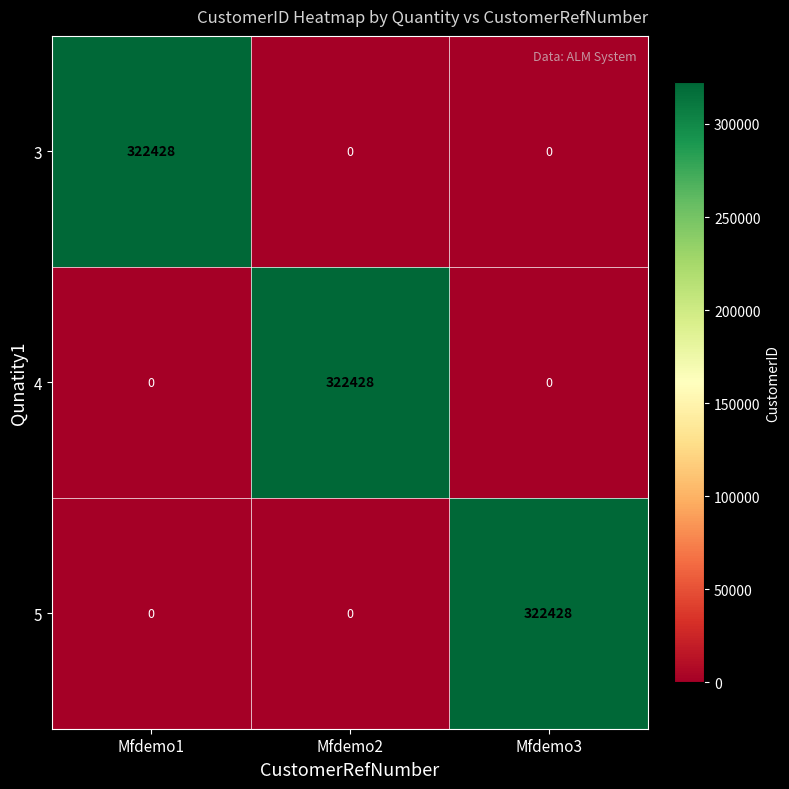

Reading right to left, extract all data points from this chart.

3: Mfdemo3=0	Mfdemo2=0	Mfdemo1=322428
4: Mfdemo3=0	Mfdemo2=322428	Mfdemo1=0
5: Mfdemo3=322428	Mfdemo2=0	Mfdemo1=0